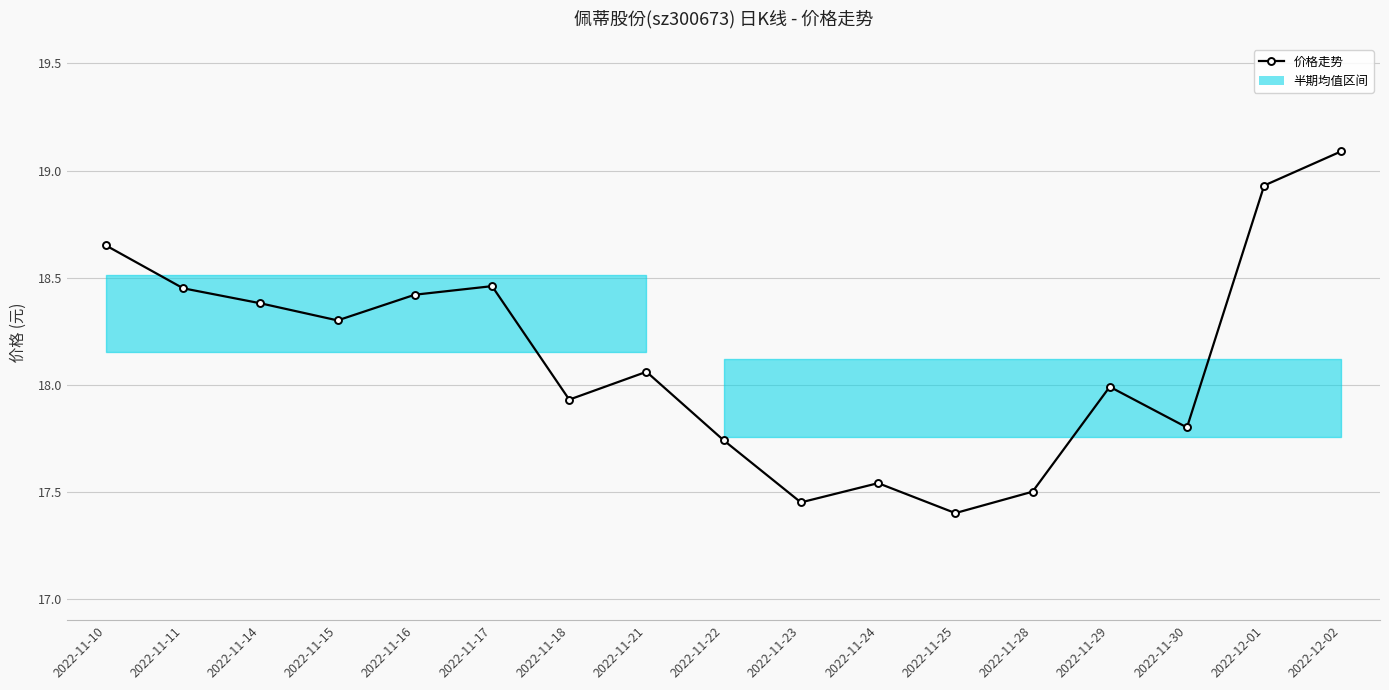

What is the difference between the maximum and minimum values?

1.7